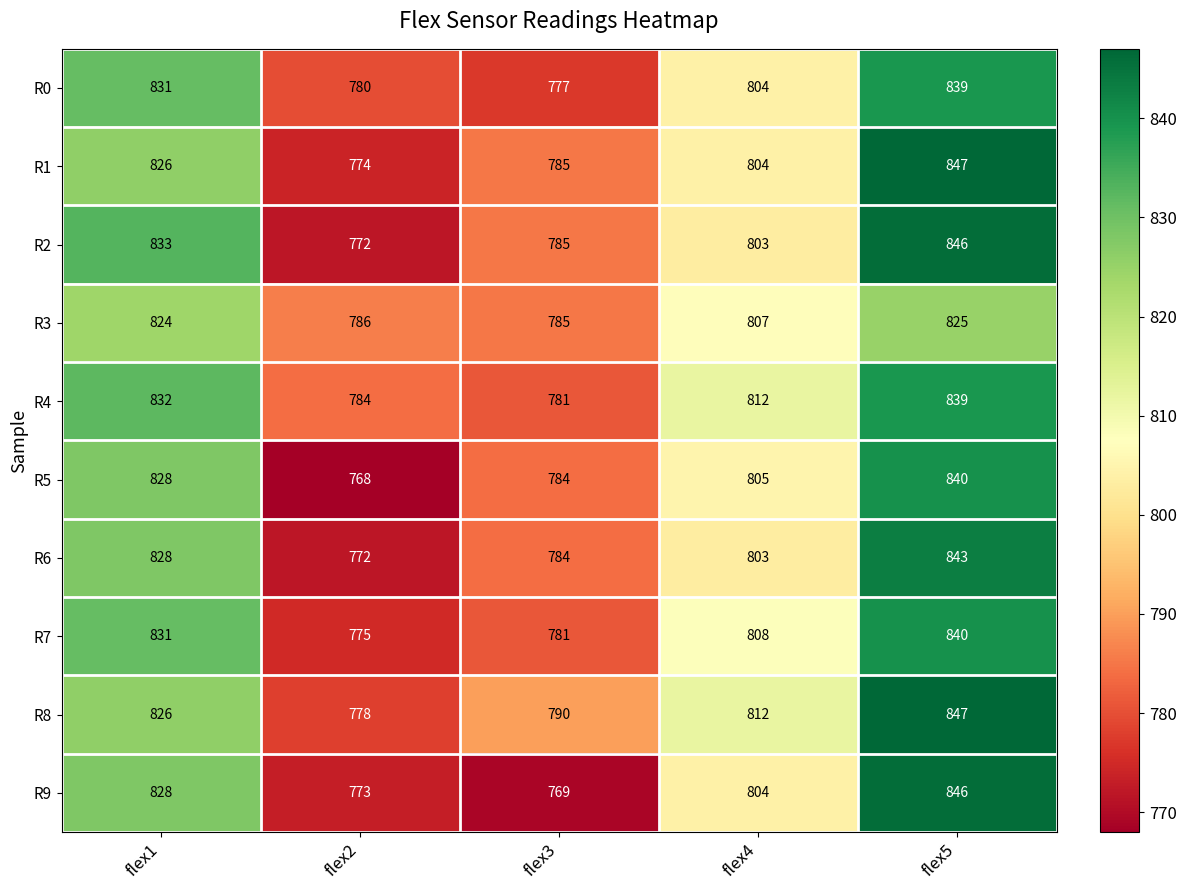

What is the greatest value displayed?

847